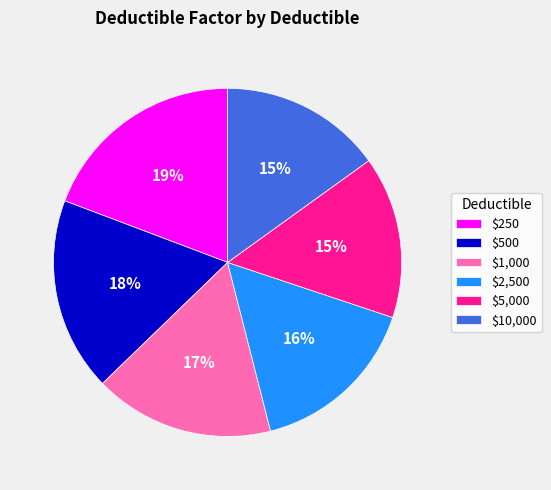

What percentage is the $500 slice, to the nearest percent?

18%